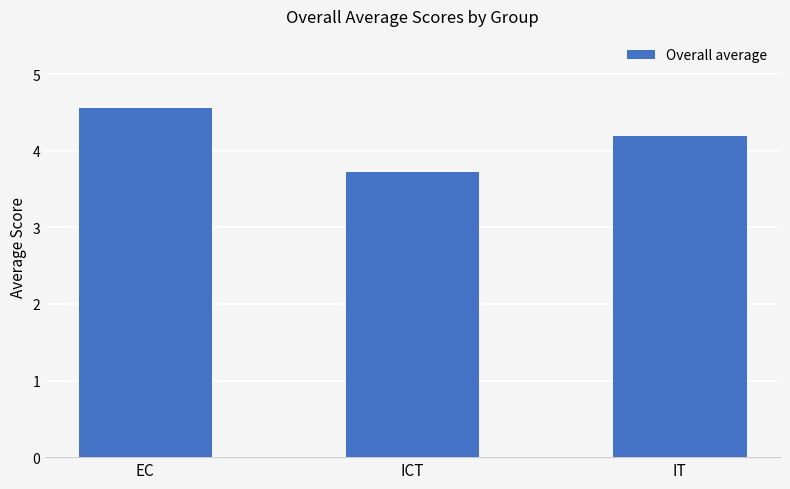

Rank the categories by value from lowest to highest.

ICT, IT, EC